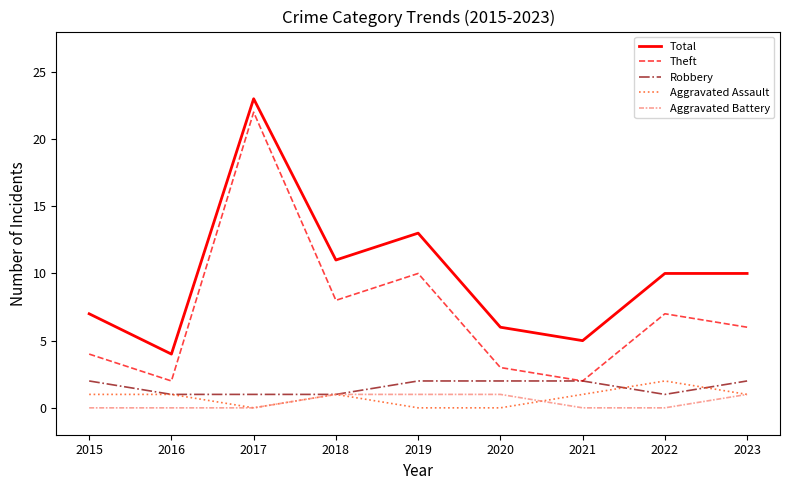

True or false: Theft and Aggravated Battery intersect in this chart.

False